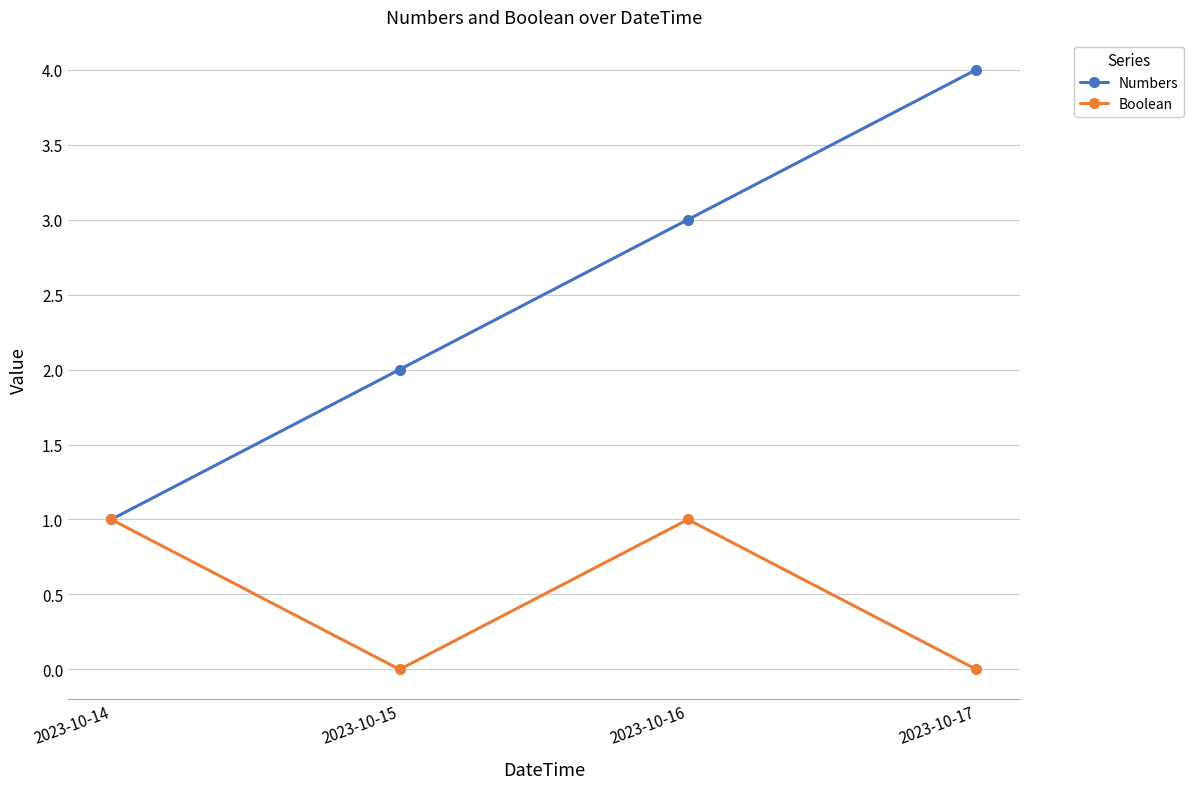

Count the number of data series in this chart.

2